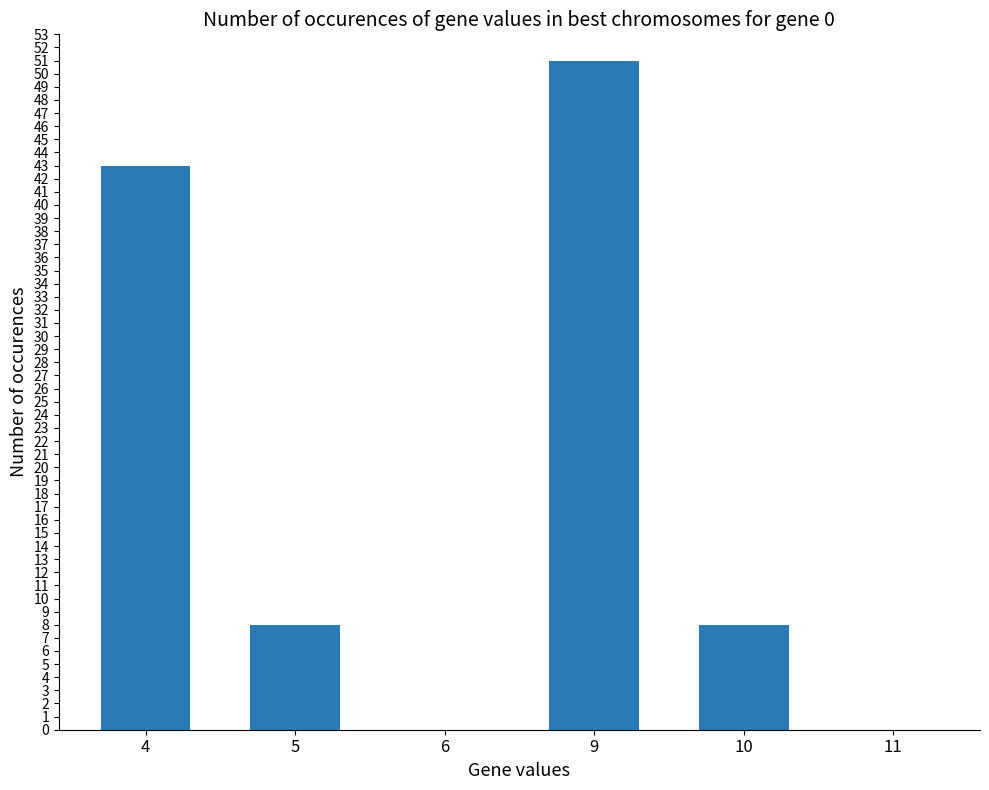

What is the greatest value displayed?

51